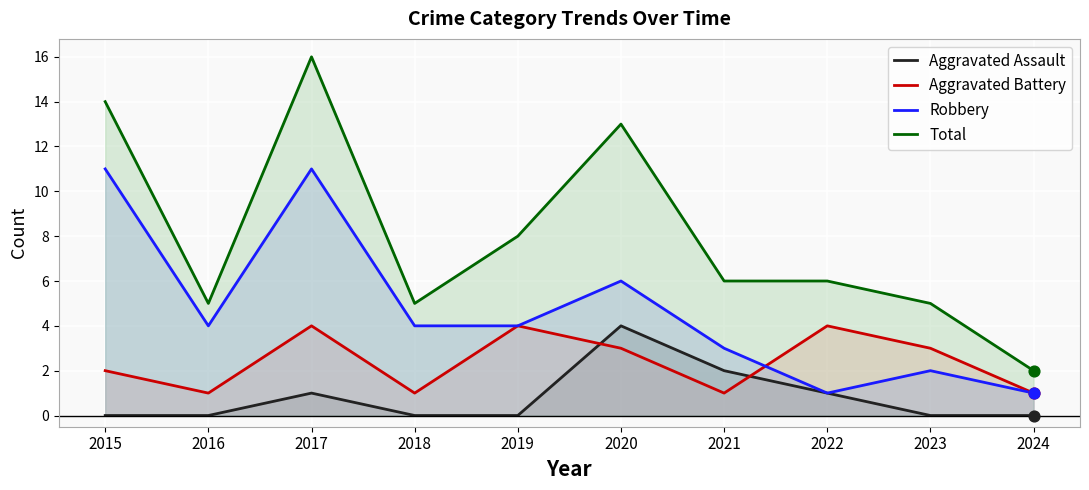

At how many categories does at least one series exceed 0?

10